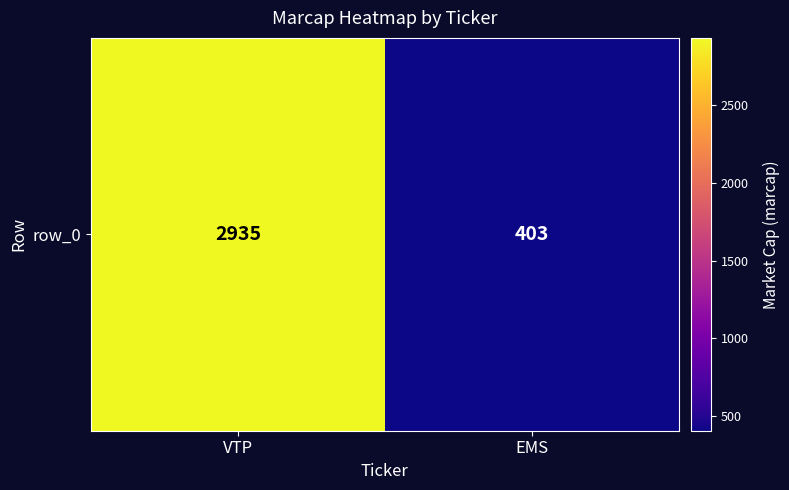

How many values are below 2935?

1